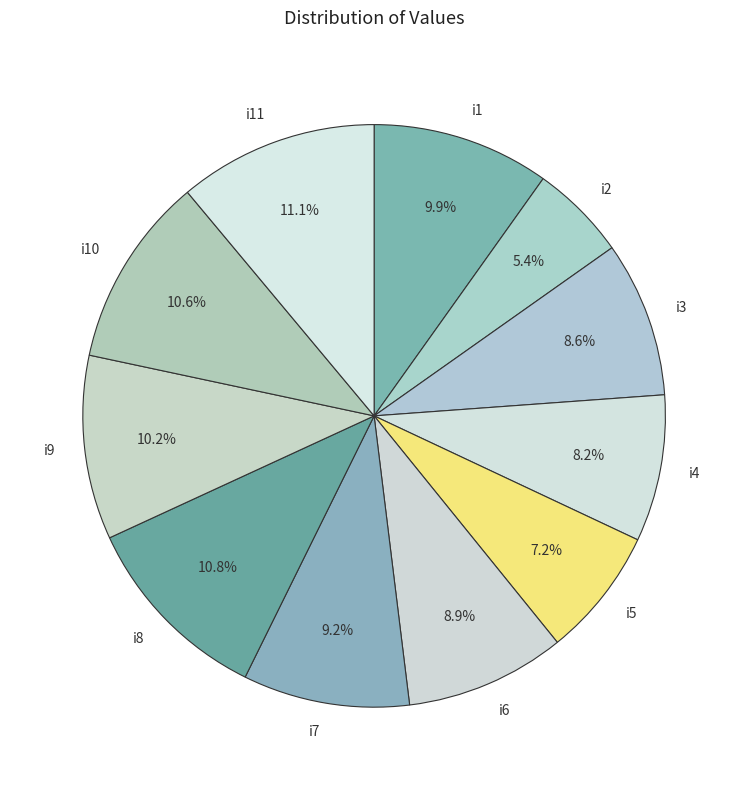

To the nearest percent, what percentage of the pie is i7?

9%